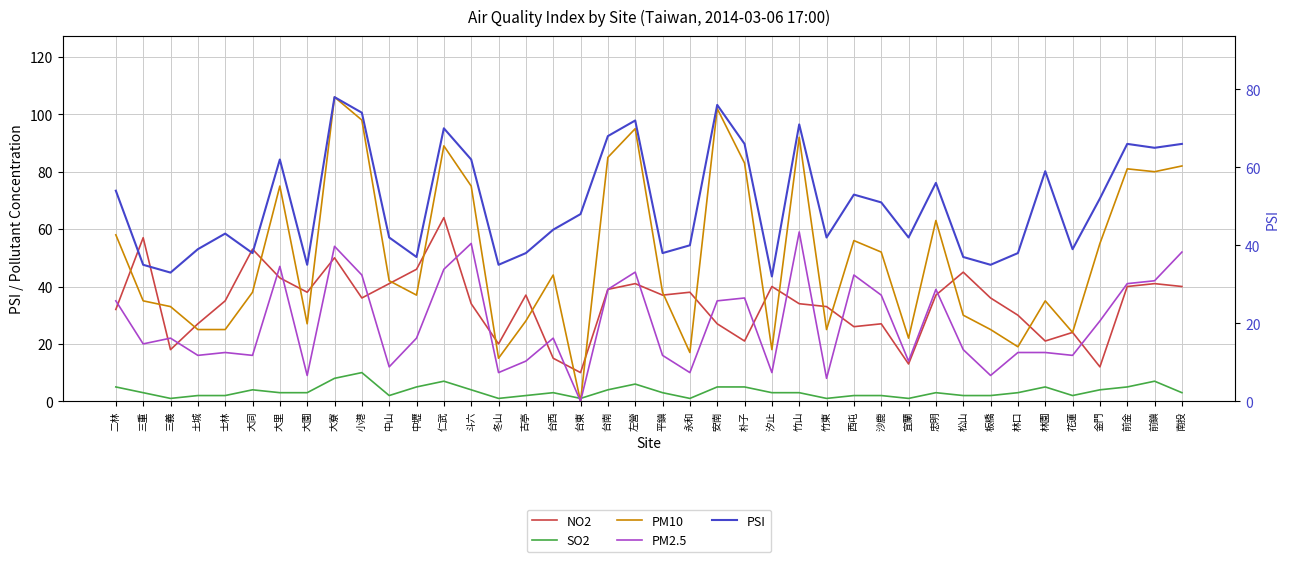

Where do PM2.5 and NO2 first cross each other?

二林 and 三重